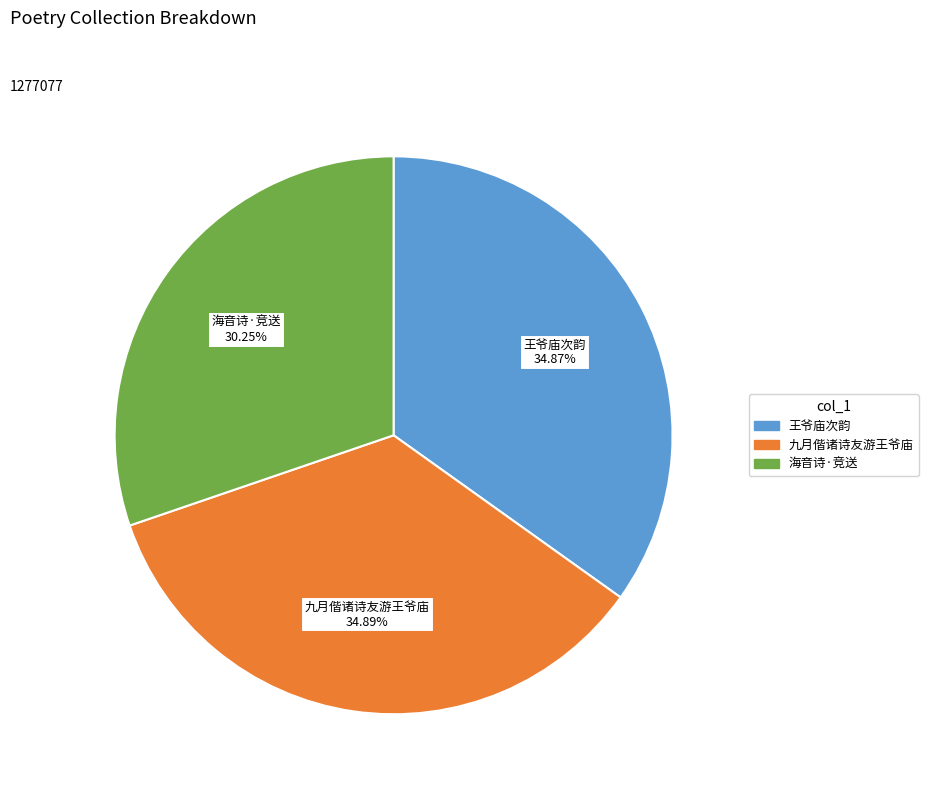

Approximately how many times larger is the value at 海音诗·竞送 compared to 王爷庙次韵?

0.9